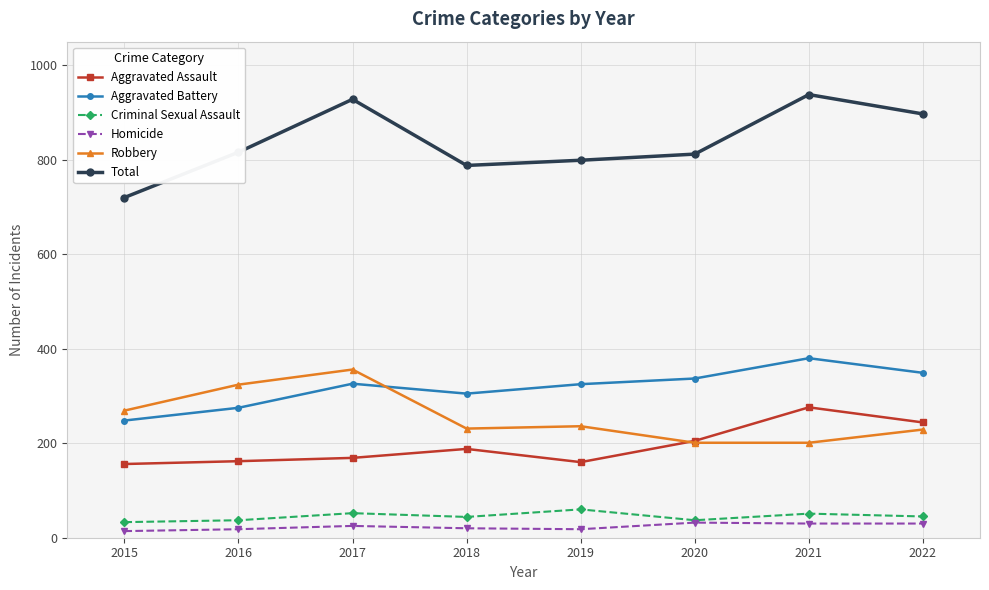

What are all the series names shown in the legend?

Aggravated Assault, Aggravated Battery, Criminal Sexual Assault, Homicide, Robbery, Total